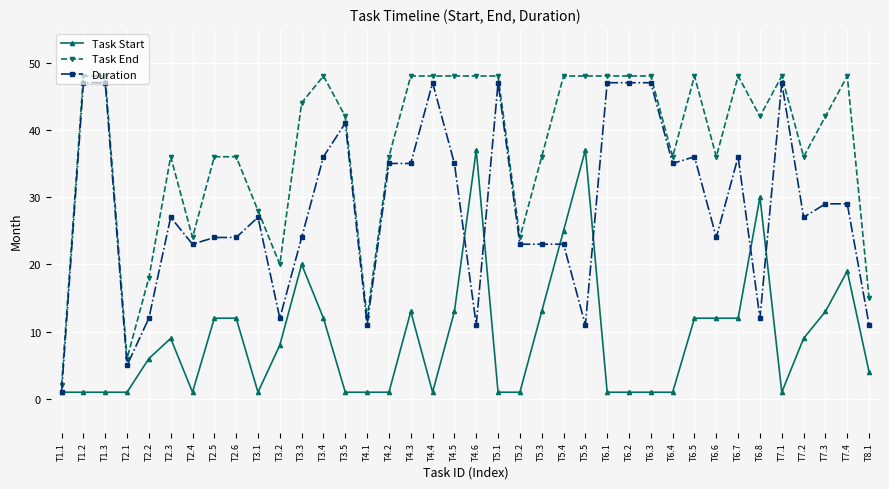

How many categories are shown in the chart?

38